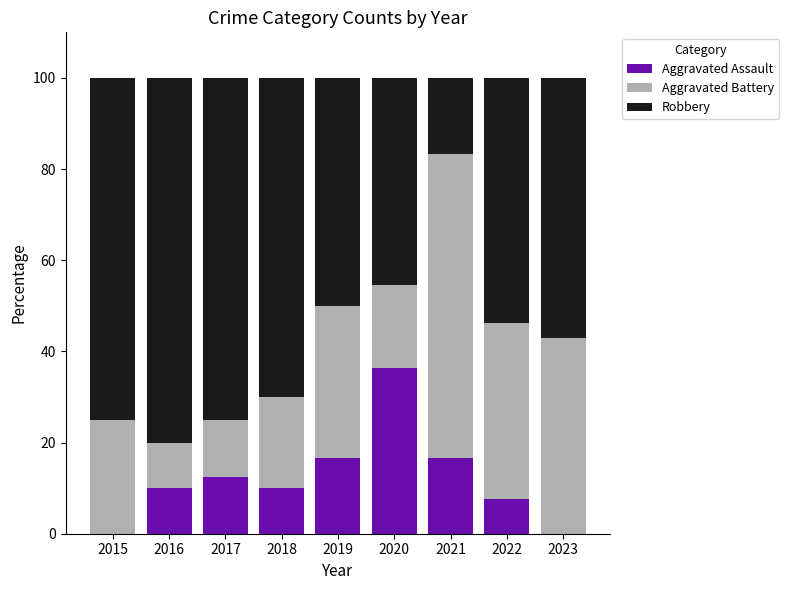

The value of Aggravated Assault at 2023 is 0.0. True or false?

True